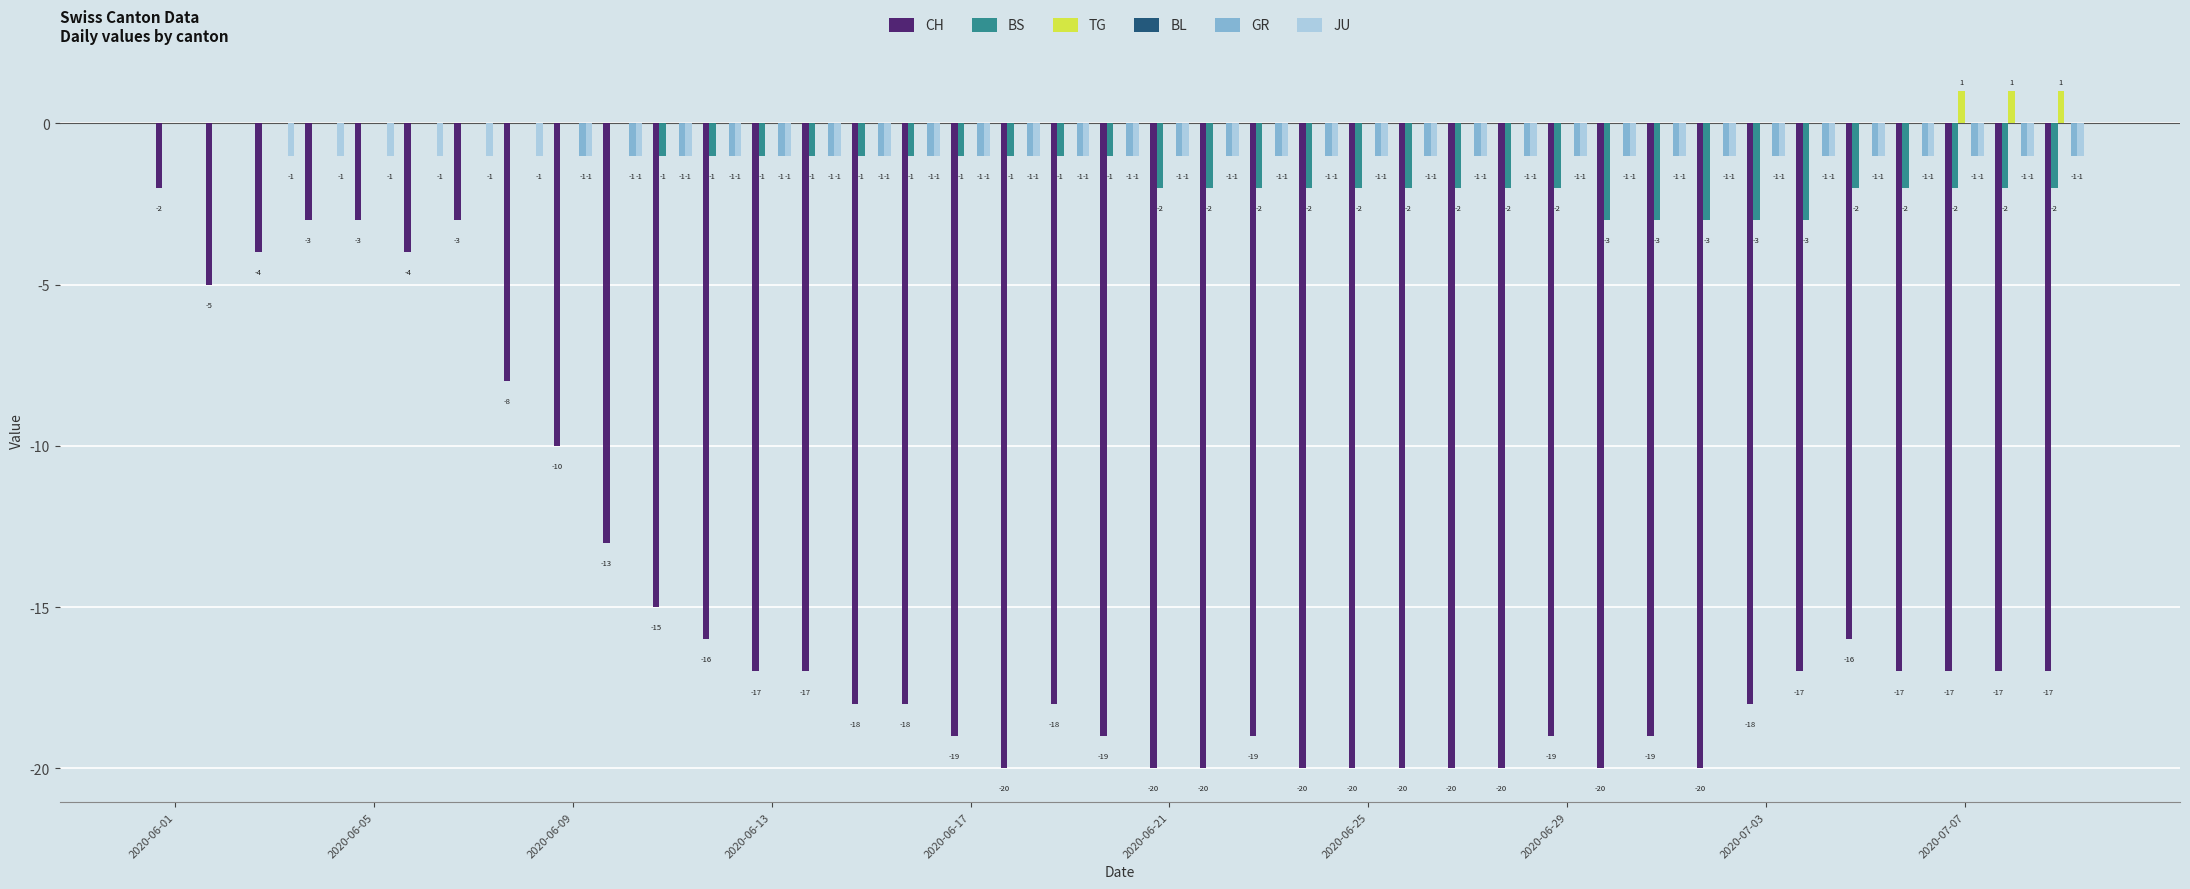

What is the sum of all GR values?

-31